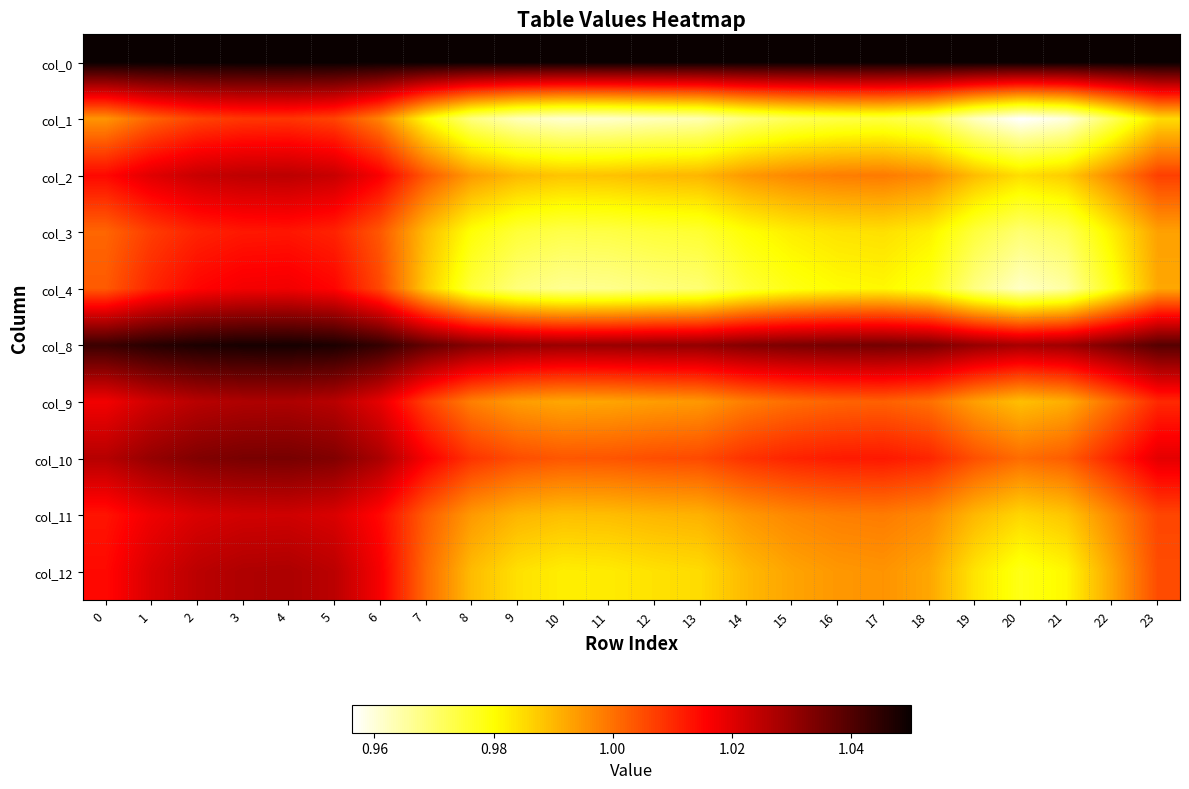

Reading left to right, extract all data points from this chart.

col_0: 0=1.1	1=1.1	2=1.1	3=1.1	4=1.1	5=1.1	6=1.1	7=1.1	8=1.1	9=1.1	10=1.1	11=1.1	12=1.1	13=1.1	14=1.1	15=1.1	16=1.1	17=1.1	18=1.1	19=1.1	20=1.1	21=1.1	22=1.1	23=1.1
col_1: 0=1.0	1=1.0	2=1.0	3=1.0	4=1.0	5=1.0	6=1.0	7=1.0	8=1.0	9=1.0	10=1.0	11=1.0	12=1.0	13=1.0	14=1.0	15=1.0	16=1.0	17=1.0	18=1.0	19=1.0	20=1.0	21=1.0	22=1.0	23=1.0
col_2: 0=1.0	1=1.0	2=1.0	3=1.0	4=1.0	5=1.0	6=1.0	7=1.0	8=1.0	9=1.0	10=1.0	11=1.0	12=1.0	13=1.0	14=1.0	15=1.0	16=1.0	17=1.0	18=1.0	19=1.0	20=1.0	21=1.0	22=1.0	23=1.0
col_3: 0=1.0	1=1.0	2=1.0	3=1.0	4=1.0	5=1.0	6=1.0	7=1.0	8=1.0	9=1.0	10=1.0	11=1.0	12=1.0	13=1.0	14=1.0	15=1.0	16=1.0	17=1.0	18=1.0	19=1.0	20=1.0	21=1.0	22=1.0	23=1.0
col_4: 0=1.0	1=1.0	2=1.0	3=1.0	4=1.0	5=1.0	6=1.0	7=1.0	8=1.0	9=1.0	10=1.0	11=1.0	12=1.0	13=1.0	14=1.0	15=1.0	16=1.0	17=1.0	18=1.0	19=1.0	20=1.0	21=1.0	22=1.0	23=1.0
col_8: 0=1.0	1=1.0	2=1.0	3=1.0	4=1.0	5=1.0	6=1.0	7=1.0	8=1.0	9=1.0	10=1.0	11=1.0	12=1.0	13=1.0	14=1.0	15=1.0	16=1.0	17=1.0	18=1.0	19=1.0	20=1.0	21=1.0	22=1.0	23=1.0
col_9: 0=1.0	1=1.0	2=1.0	3=1.0	4=1.0	5=1.0	6=1.0	7=1.0	8=1.0	9=1.0	10=1.0	11=1.0	12=1.0	13=1.0	14=1.0	15=1.0	16=1.0	17=1.0	18=1.0	19=1.0	20=1.0	21=1.0	22=1.0	23=1.0
col_10: 0=1.0	1=1.0	2=1.0	3=1.0	4=1.0	5=1.0	6=1.0	7=1.0	8=1.0	9=1.0	10=1.0	11=1.0	12=1.0	13=1.0	14=1.0	15=1.0	16=1.0	17=1.0	18=1.0	19=1.0	20=1.0	21=1.0	22=1.0	23=1.0
col_11: 0=1.0	1=1.0	2=1.0	3=1.0	4=1.0	5=1.0	6=1.0	7=1.0	8=1.0	9=1.0	10=1.0	11=1.0	12=1.0	13=1.0	14=1.0	15=1.0	16=1.0	17=1.0	18=1.0	19=1.0	20=1.0	21=1.0	22=1.0	23=1.0
col_12: 0=1.0	1=1.0	2=1.0	3=1.0	4=1.0	5=1.0	6=1.0	7=1.0	8=1.0	9=1.0	10=1.0	11=1.0	12=1.0	13=1.0	14=1.0	15=1.0	16=1.0	17=1.0	18=1.0	19=1.0	20=1.0	21=1.0	22=1.0	23=1.0